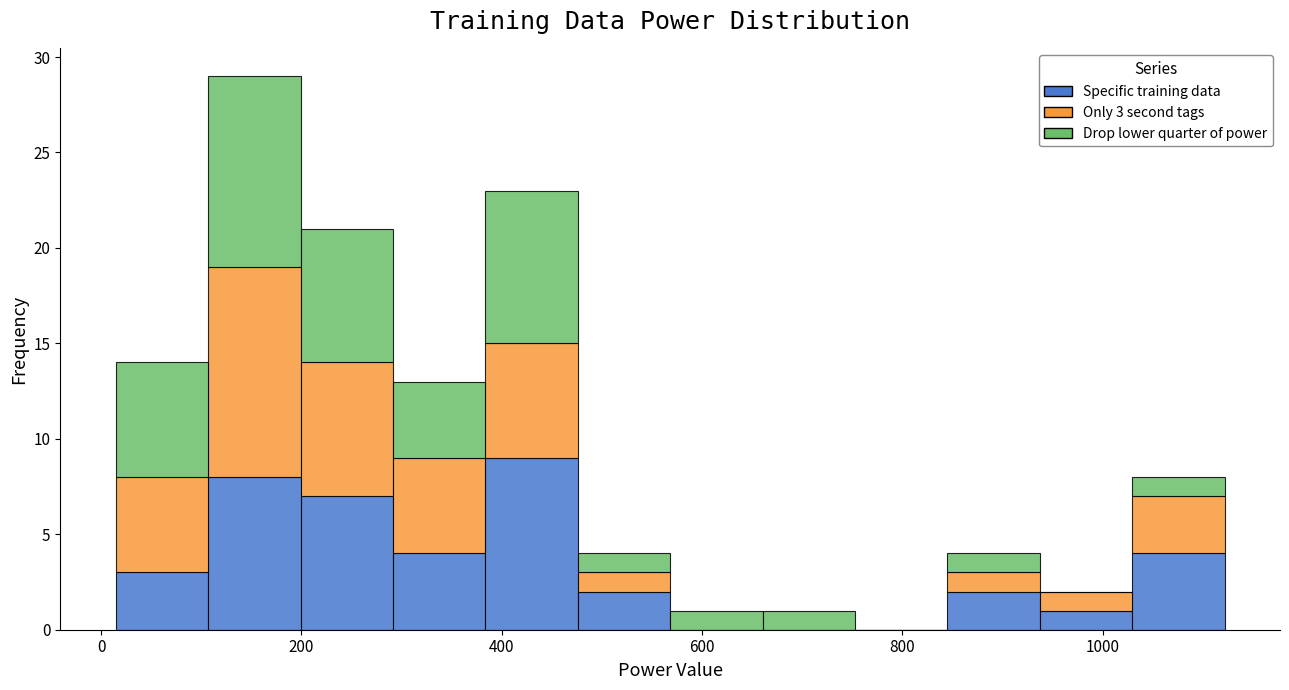

Which range on the x-axis has the tallest stacked bar (by total height)?

100 to 200